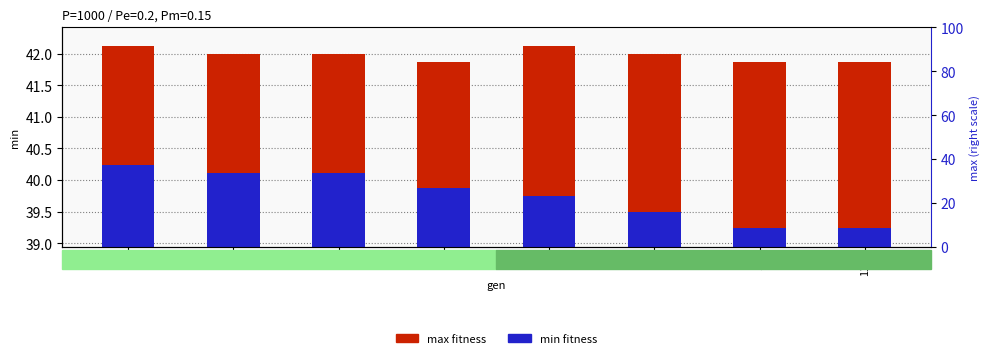

Does the chart contain stacked bars?

No